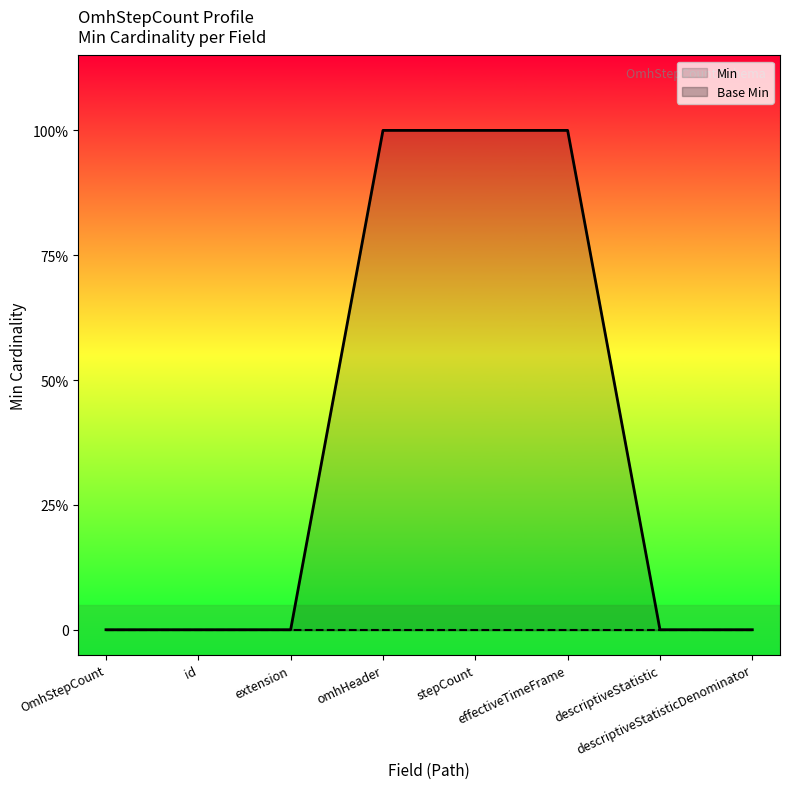

True or false: Min and Base Min intersect in this chart.

False